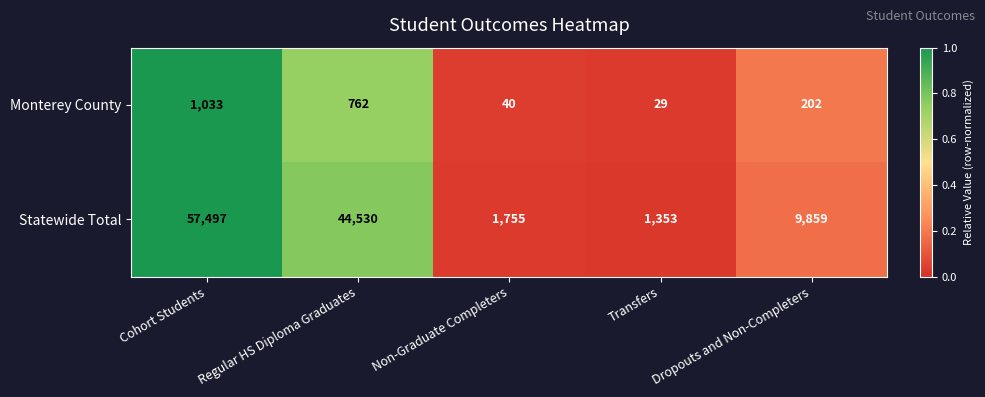

What is the average value of the Statewide Total series?

22999